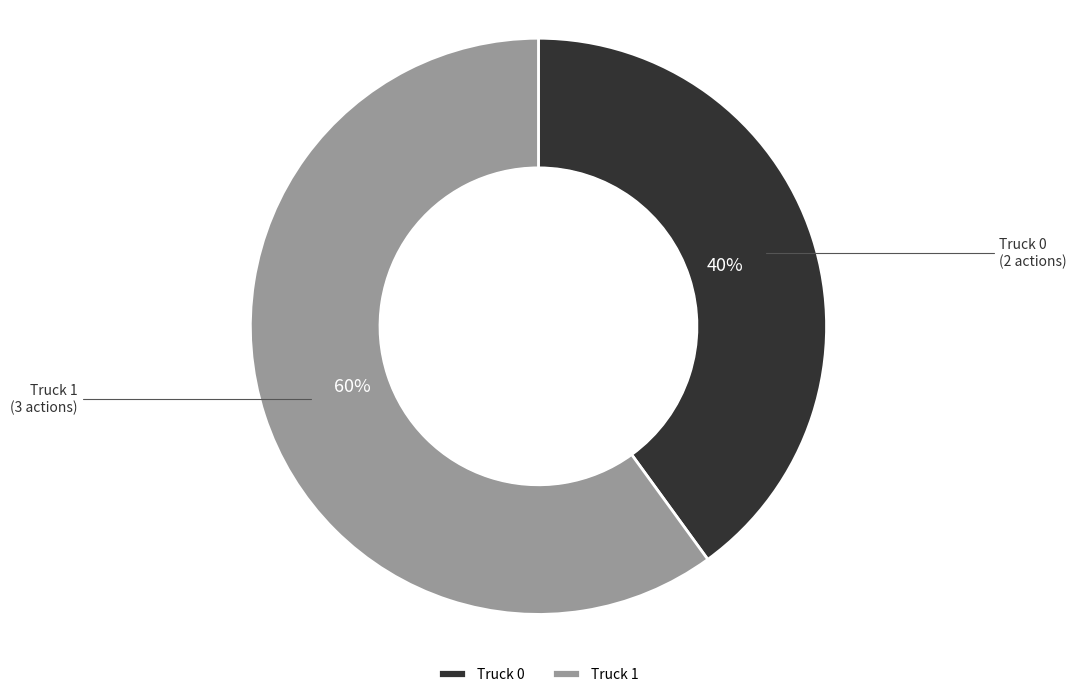

To the nearest percent, what is the difference between the Truck 1 and Truck 0 slice percentages?

20%